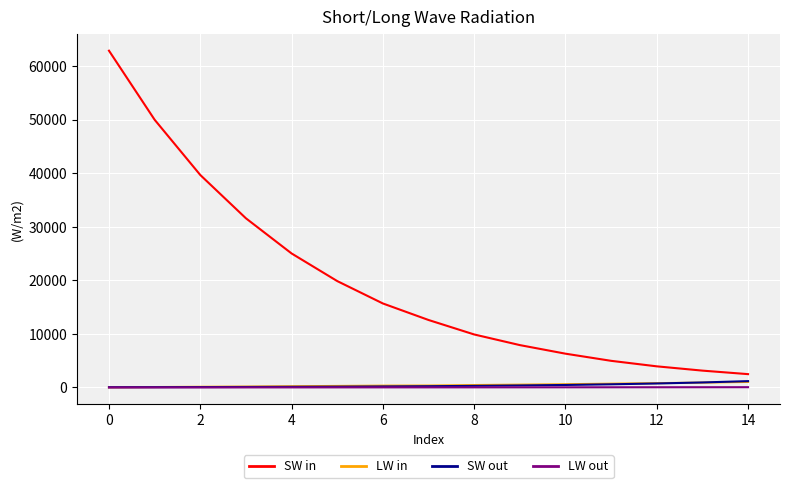

What is the average value of the LW in series?

443.2